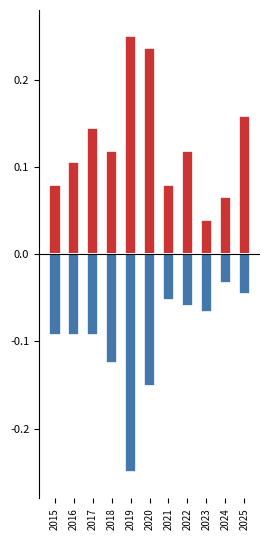

Reading right to left, transcribe all the data shown in this chart.

Robbery: 2025=0.2	2024=0.1	2023=0.0	2022=0.1	2021=0.1	2020=0.2	2019=0.2	2018=0.1	2017=0.1	2016=0.1	2015=0.1
Theft: 2025=-0.0	2024=-0.0	2023=-0.1	2022=-0.1	2021=-0.1	2020=-0.2	2019=-0.2	2018=-0.1	2017=-0.1	2016=-0.1	2015=-0.1